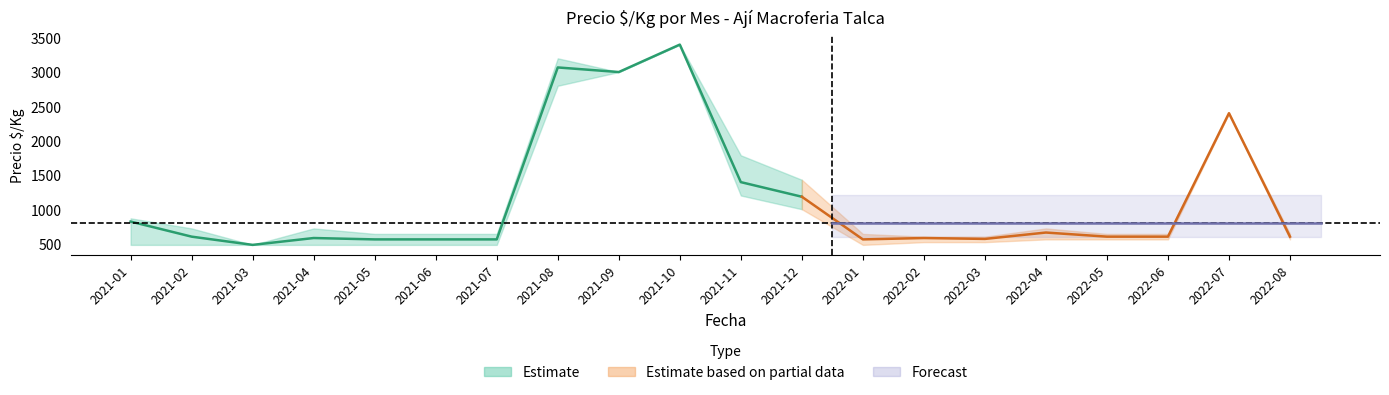

Where is the first local maximum for Precio_mid?

2021-04